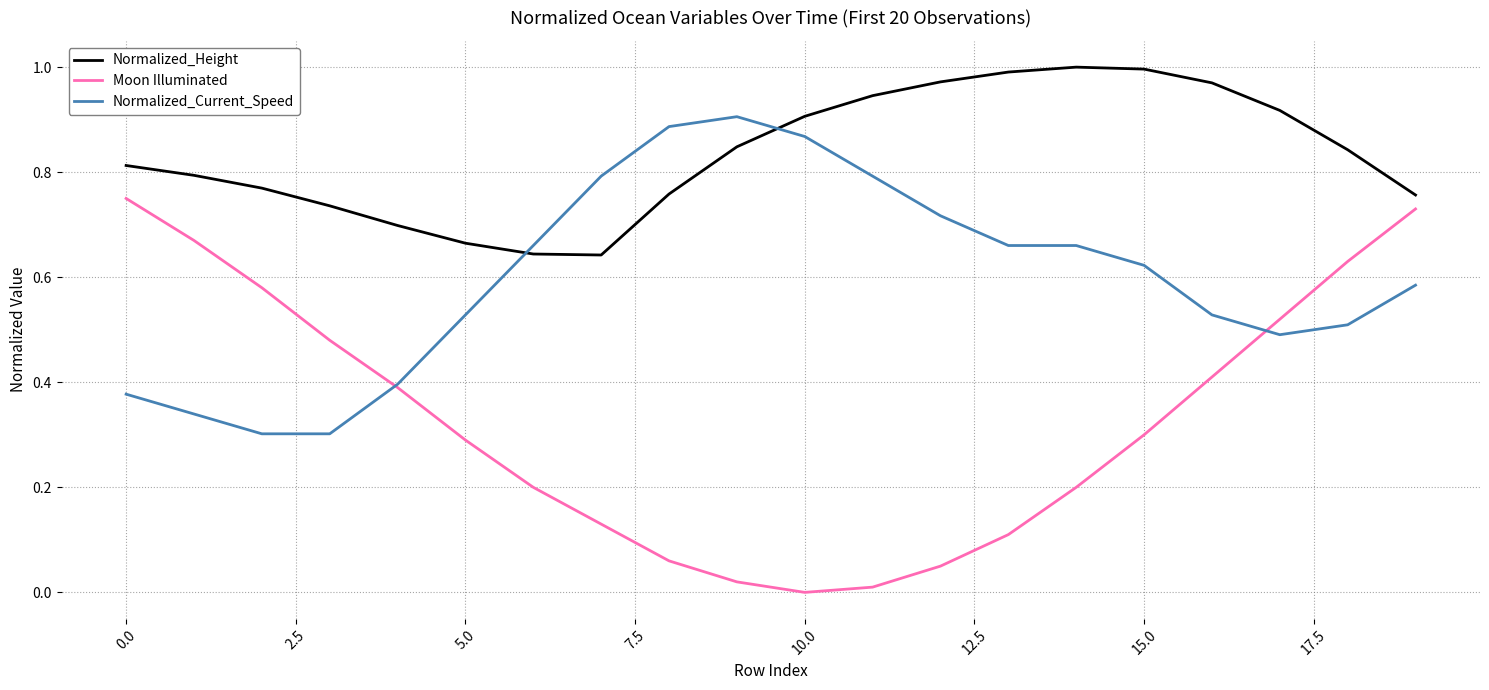

Which series has the largest total across all categories?

Normalized_Height